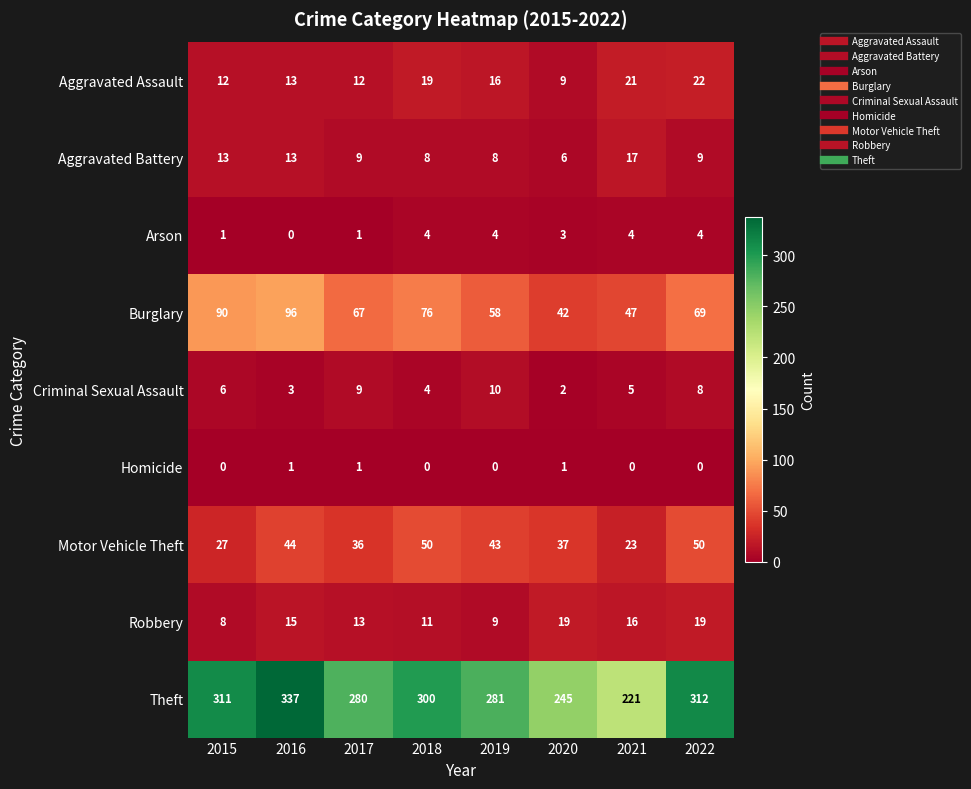

Between 2017 and 2020, which series saw the biggest shift?

Theft